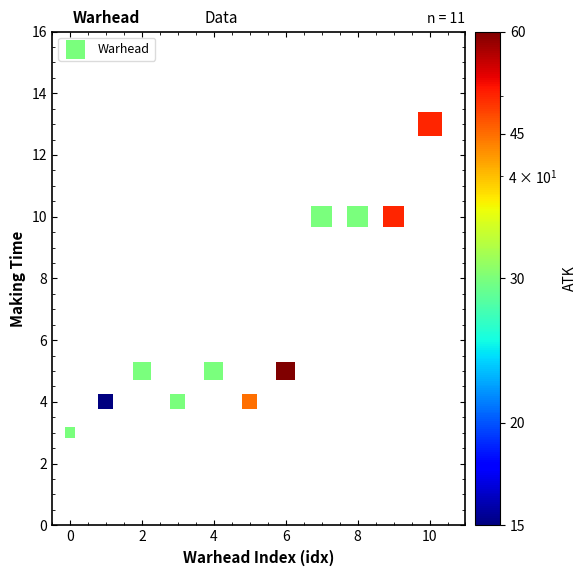

What is the range of Y values (max minus min)?

10